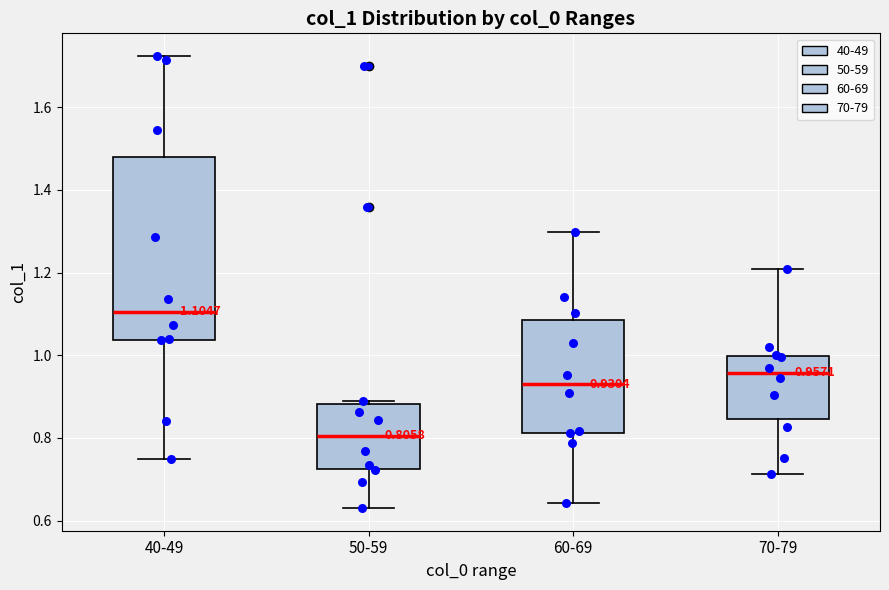

Which box is the tallest, from its lower edge to its upper edge?

40-49